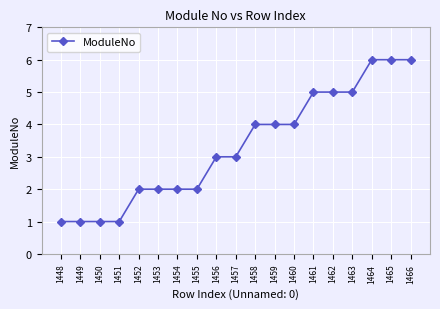

Reading right to left, what are all the values shown in this chart?

6	6	6	5	5	5	4	4	4	3	3	2	2	2	2	1	1	1	1